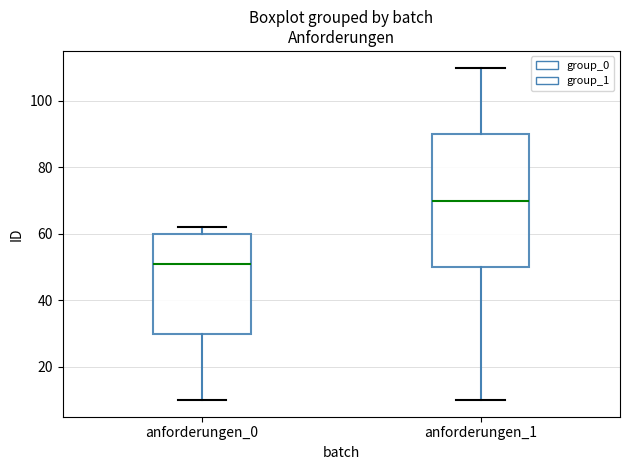

Which box has the highest median line?

anforderungen_1